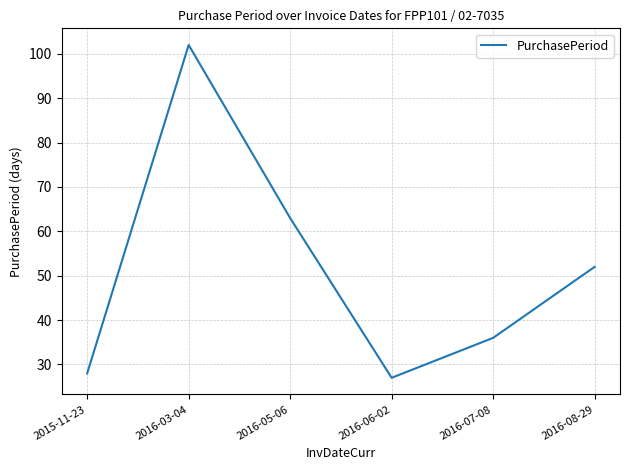

List the labels in order of value, smallest first.

2016-06-02, 2015-11-23, 2016-07-08, 2016-08-29, 2016-05-06, 2016-03-04